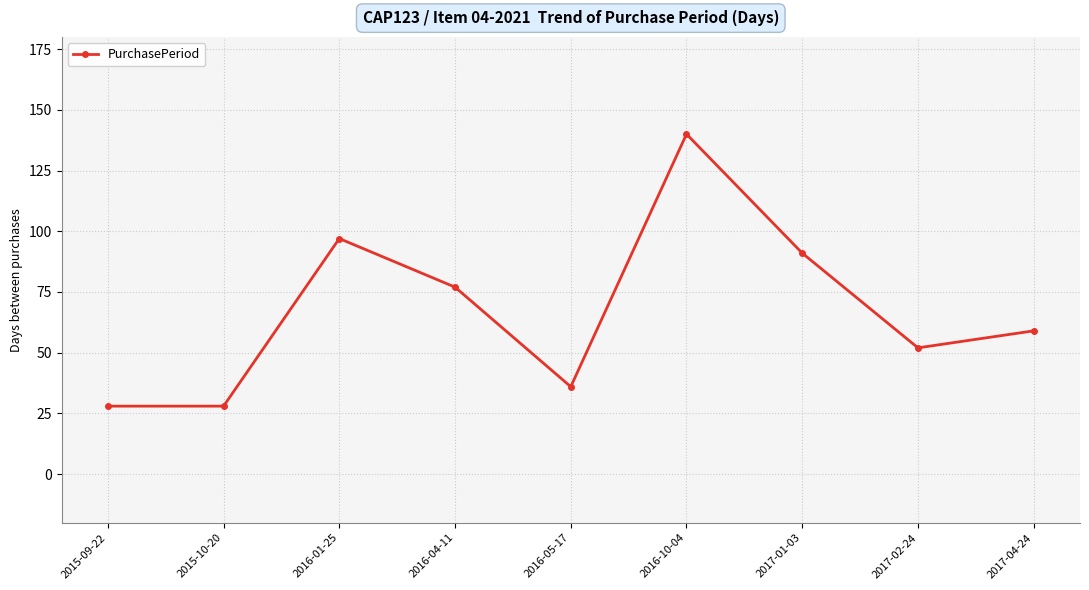

Is this an area chart (filled region under the line)?

No